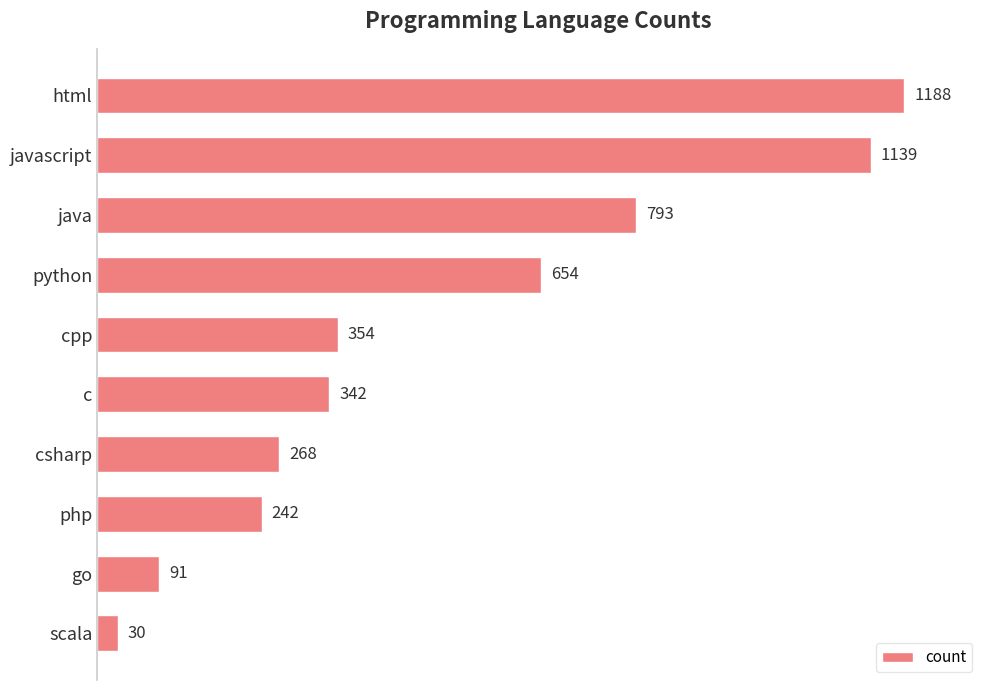

What is the difference between the maximum and minimum values?

1158